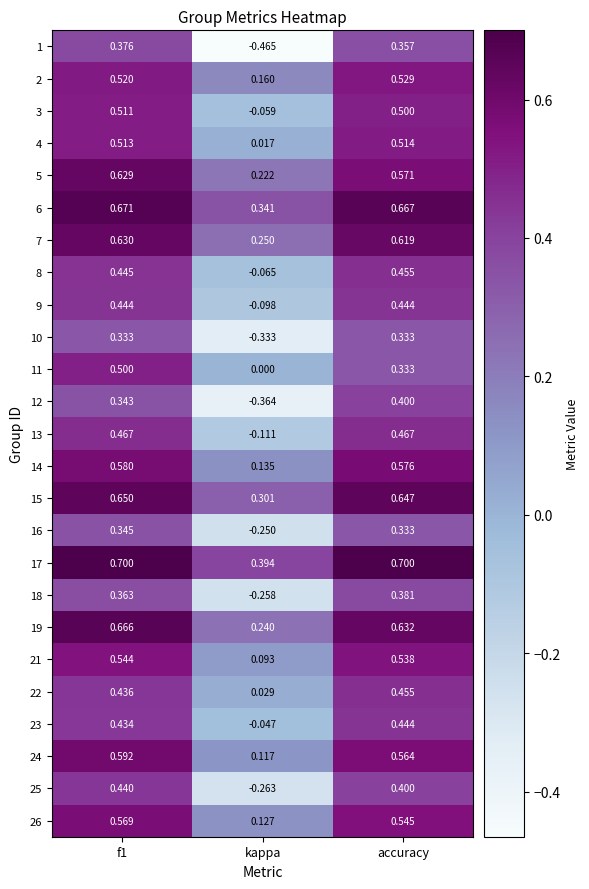

At which label does 11 reach its minimum?

kappa